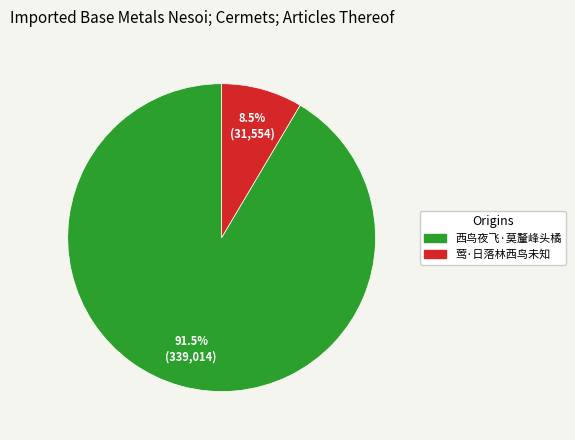

Rank the categories by value from highest to lowest.

西鸟夜飞·莫釐峰头橘, 莺·日落林西鸟未知